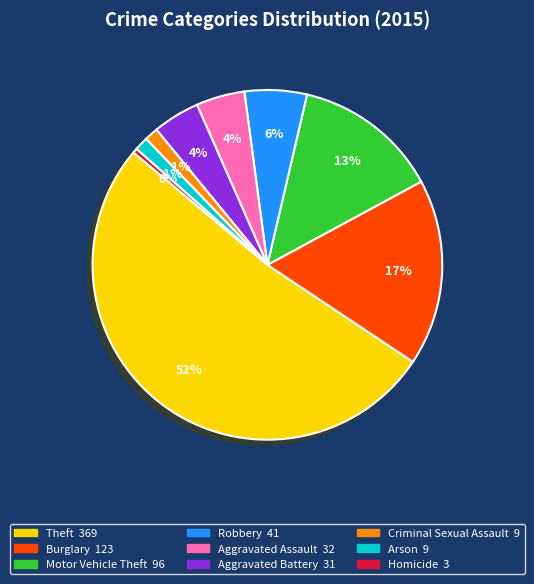

Which slice is the largest?

Theft